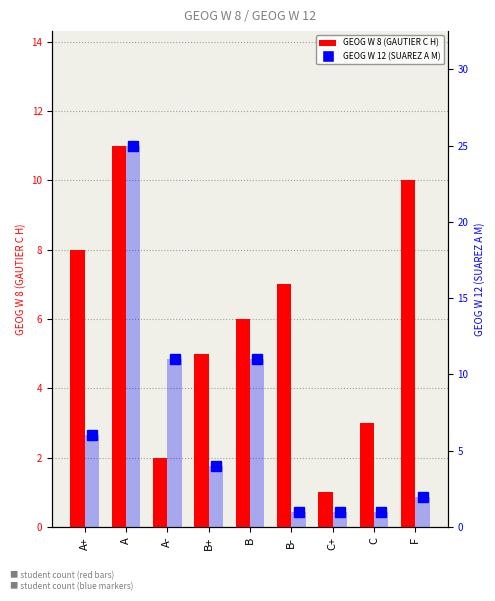

What is the lowest value of the GEOG W 8 (GAUTIER C H) series?

1